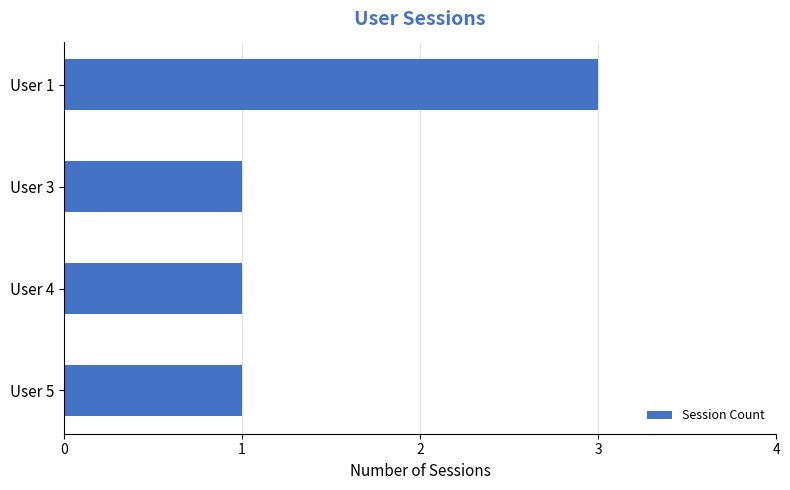

How many categories are shown in the chart?

4